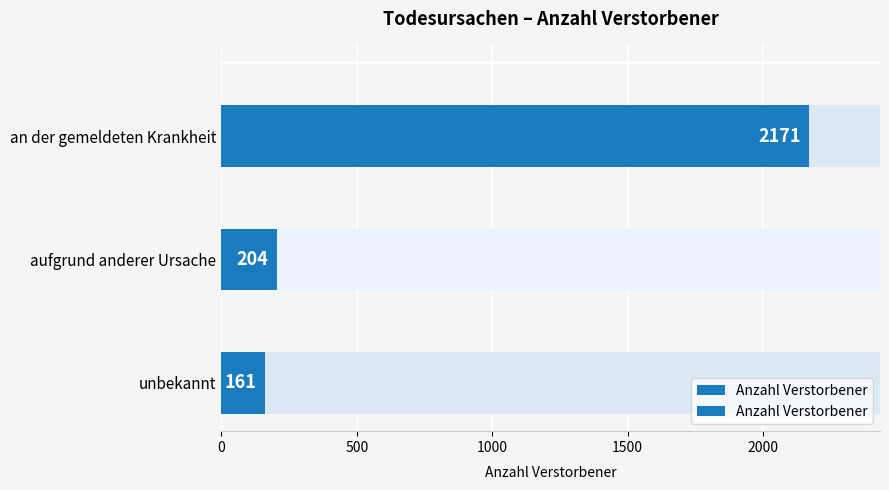

The chart shows a value of 2171 at an der gemeldeten Krankheit. True or false?

True